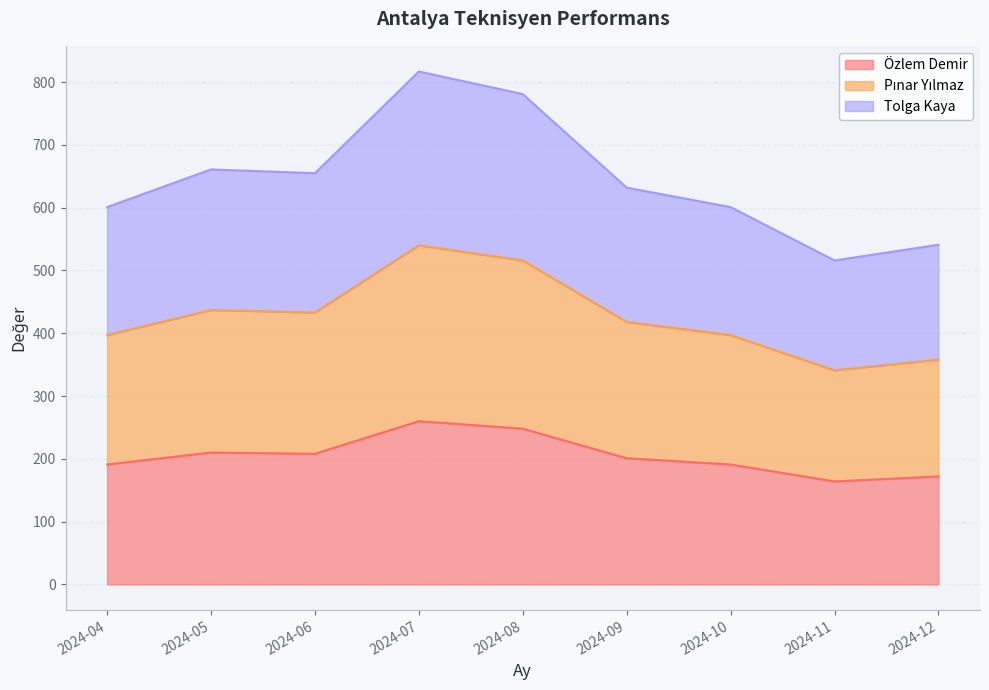

At 2024-05, list the series in order from largest to smallest.

Tolga Kaya, Pınar Yılmaz, Özlem Demir